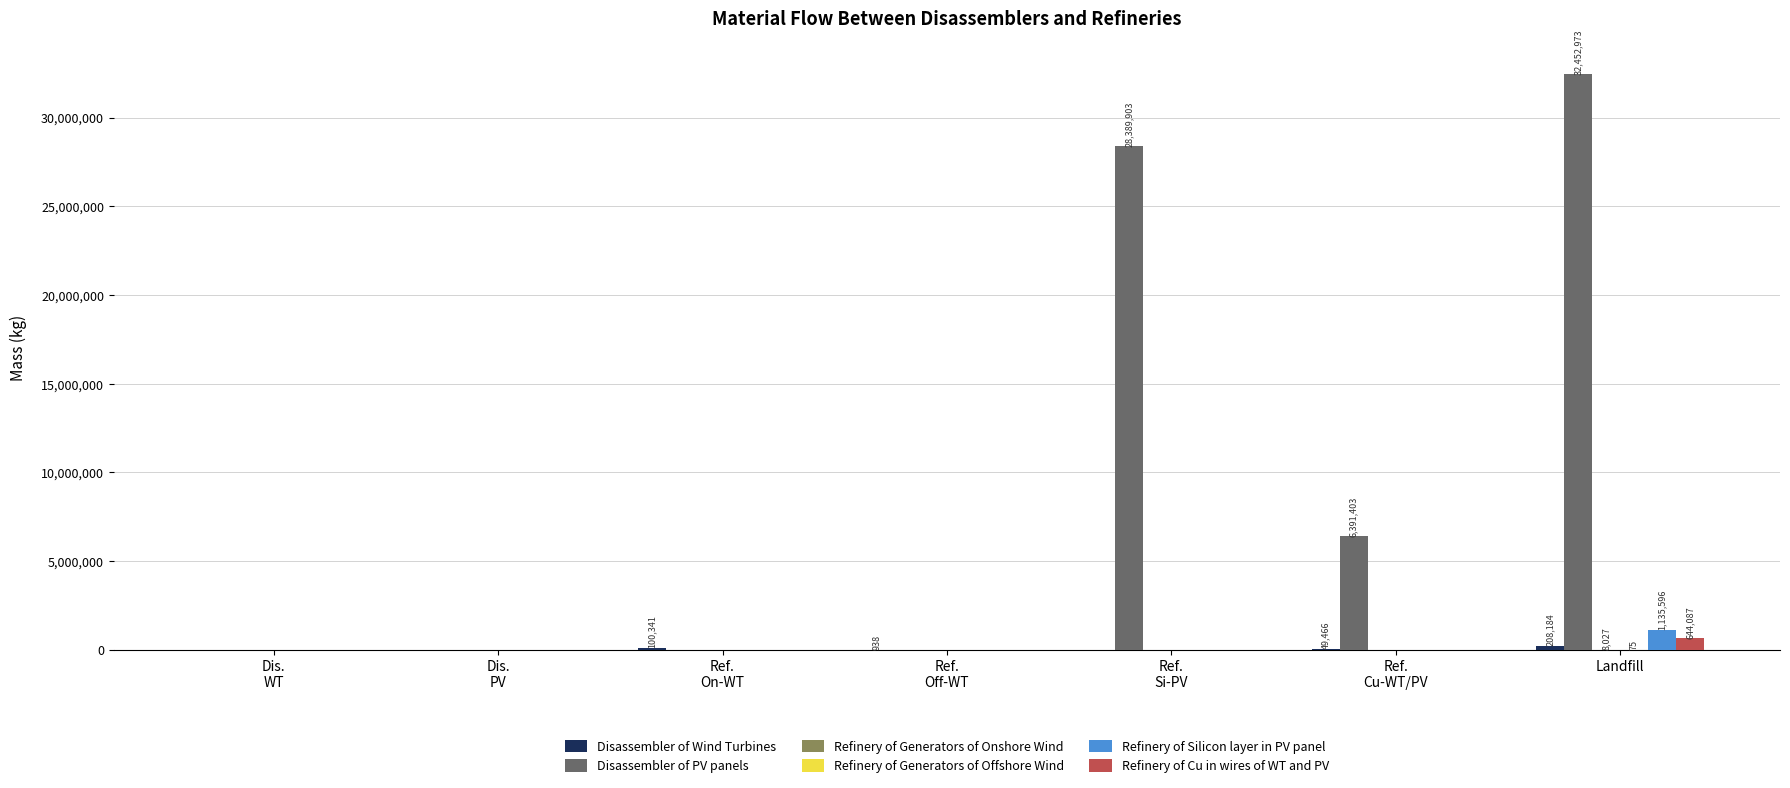

Is it true that Disassembler of PV panels equals 32452972.6 at Landfill?

True